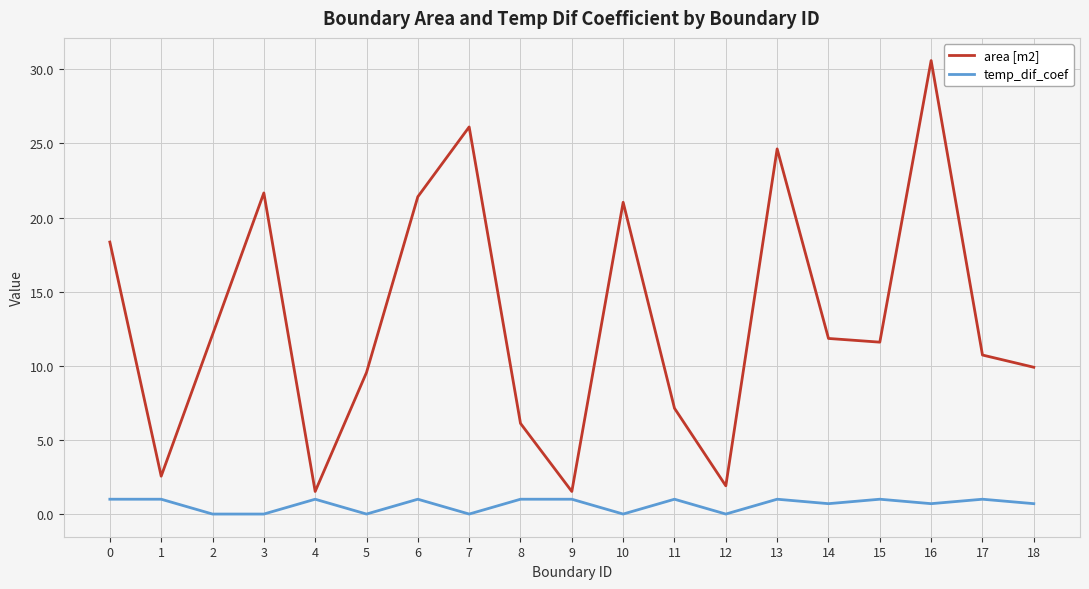

List the series in order of their overall mean, highest first.

area [m2], temp_dif_coef